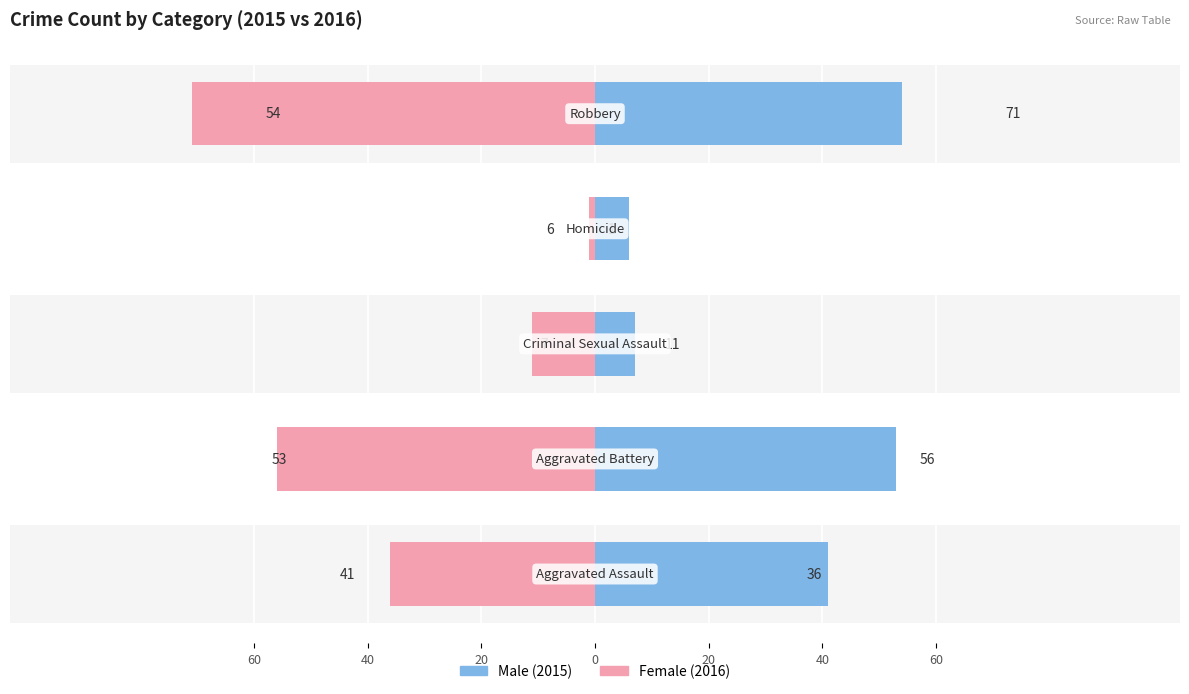

Reading right to left, extract all data points from this chart.

Male: 20=54	0=6	20=7	40=53	60=41
Female: 20=-71	0=-1	20=-11	40=-56	60=-36